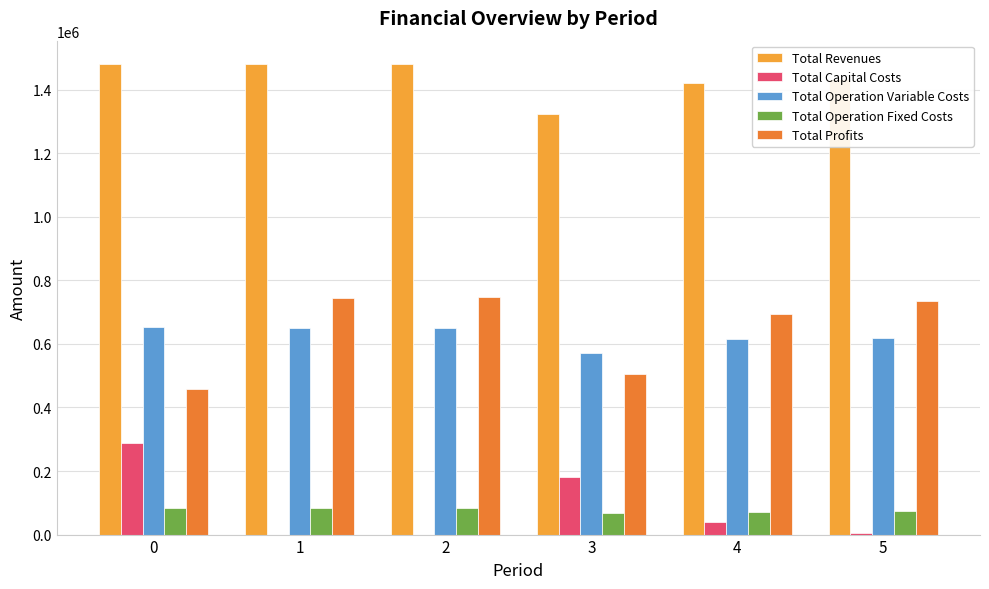

What are all the series names shown in the legend?

Total Revenues, Total Capital Costs, Total Operation Variable Costs, Total Operation Fixed Costs, Total Profits